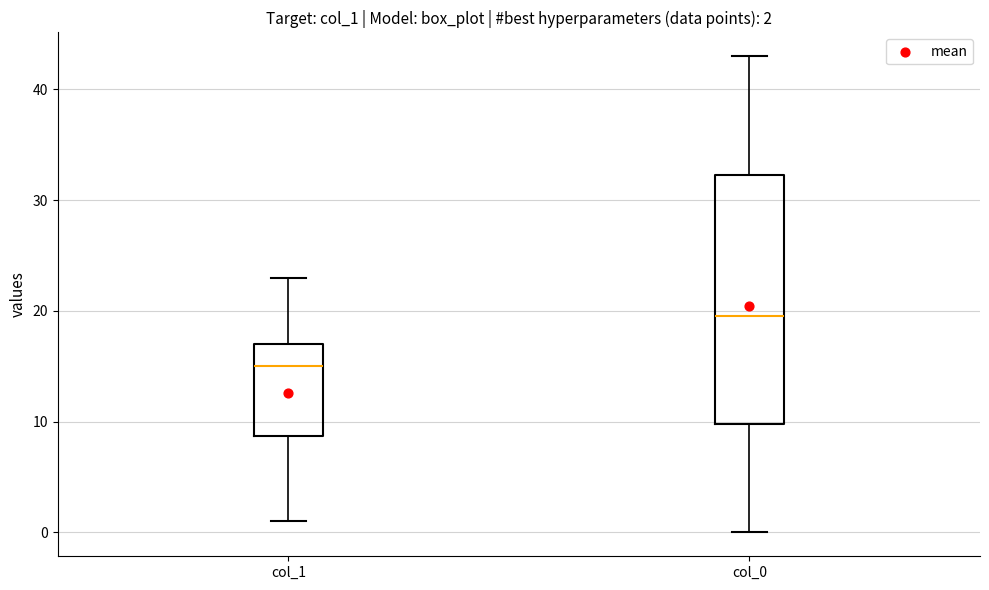

Which box is the tallest, from its lower edge to its upper edge?

col_0